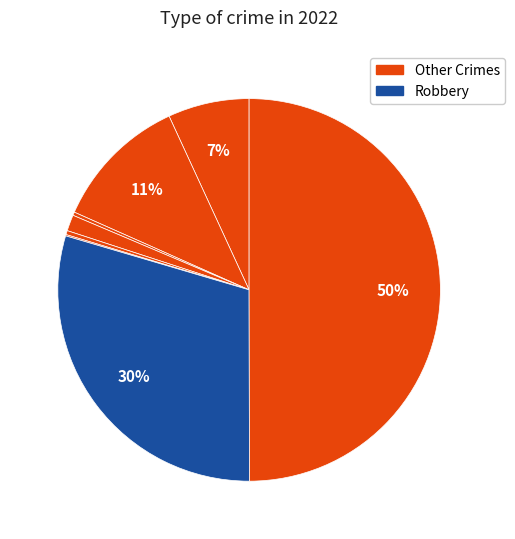

Is there any slice that represents more than half of the pie?

No